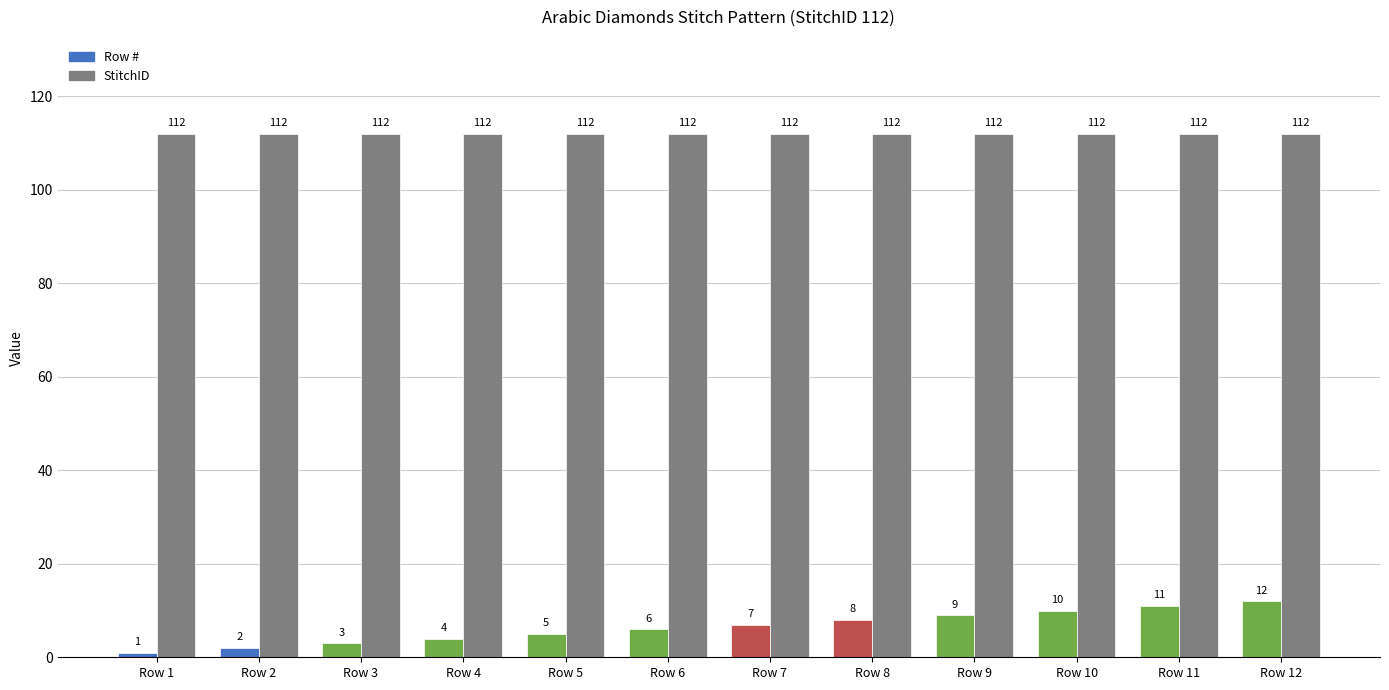

Which series has the widest spread of values?

Row #